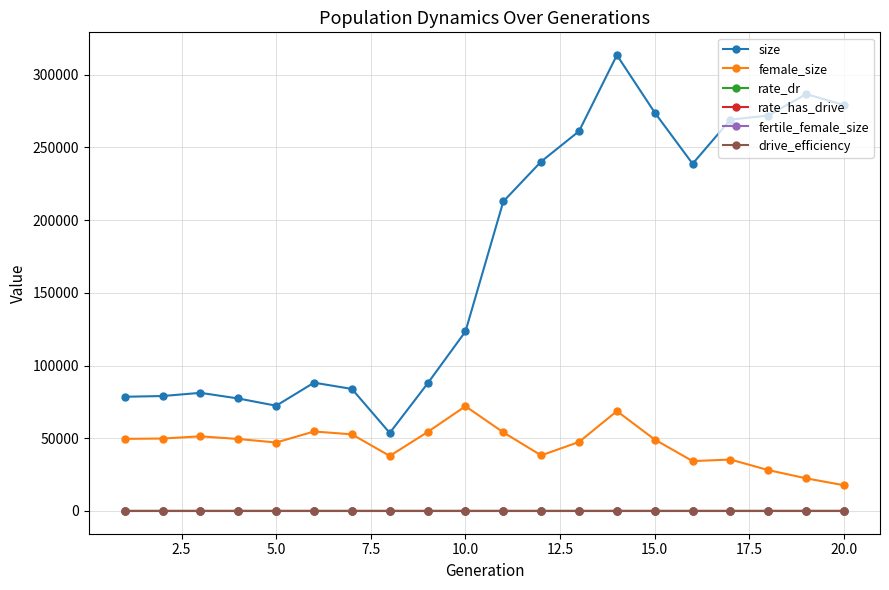

In female_size, how many points are higher than both neighbors (excluding endpoints)?

5